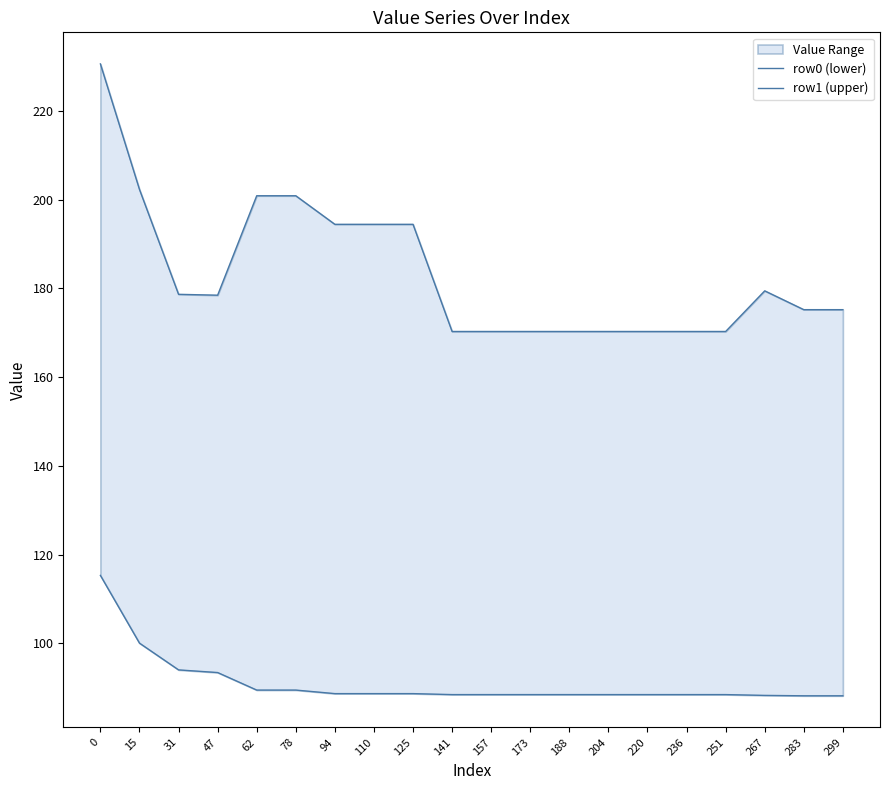

How many interior local valleys does the row1 (upper) series have?

1